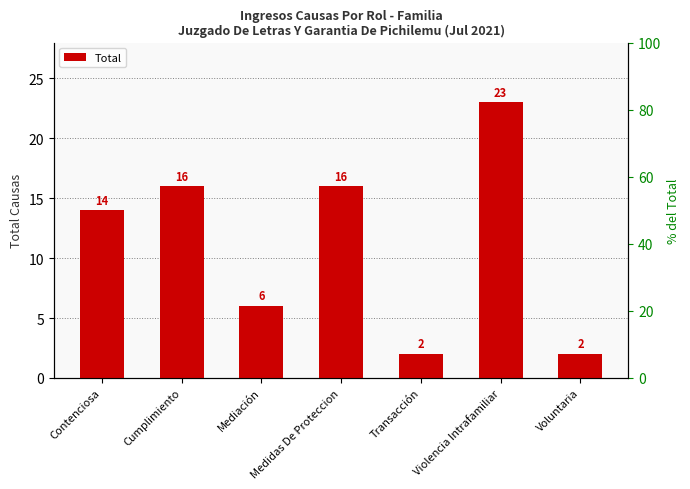

What is the greatest value displayed?

23